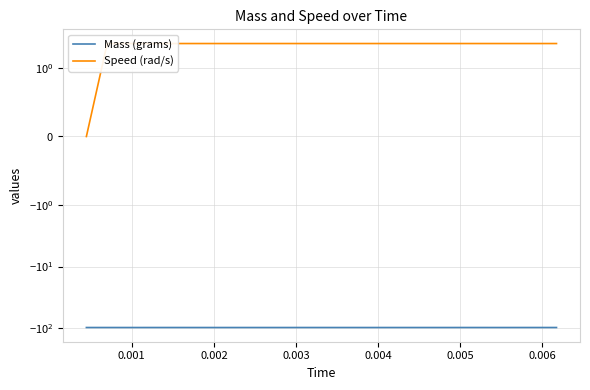

True or false: Speed (rad/s) and Mass (grams) cross at least once.

False